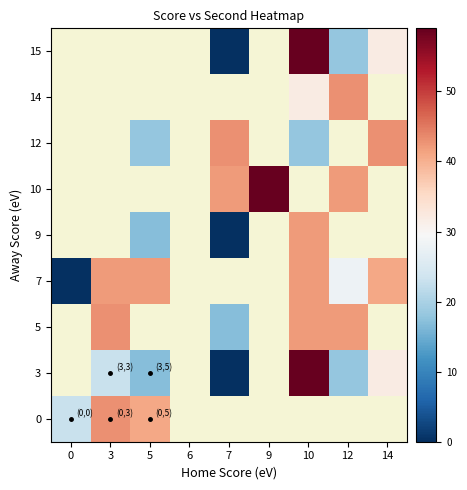

Count the number of data series in this chart.

9